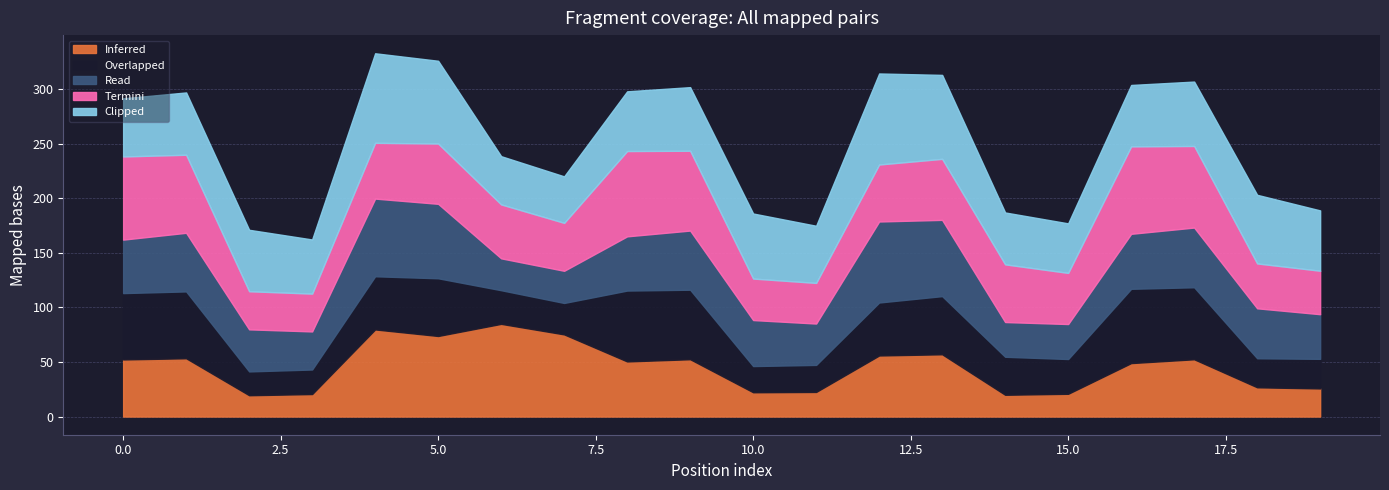

What is the maximum value for Inferred?

85.0